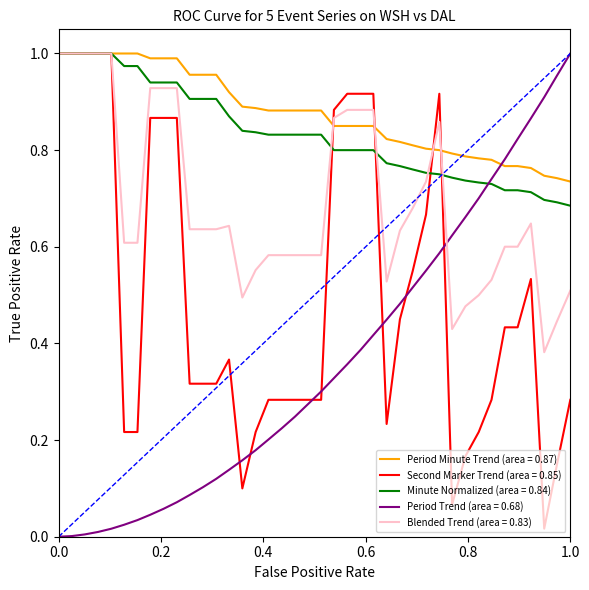

Which series has the largest total across all categories?

Period Minute Trend (area = 0.87)